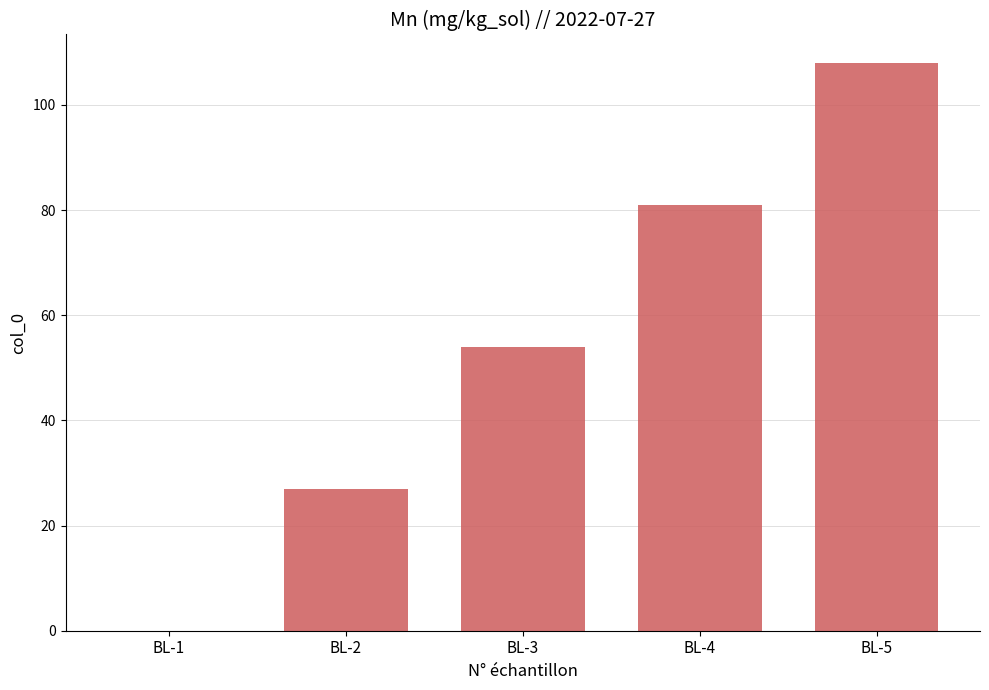

How many values are above zero?

4